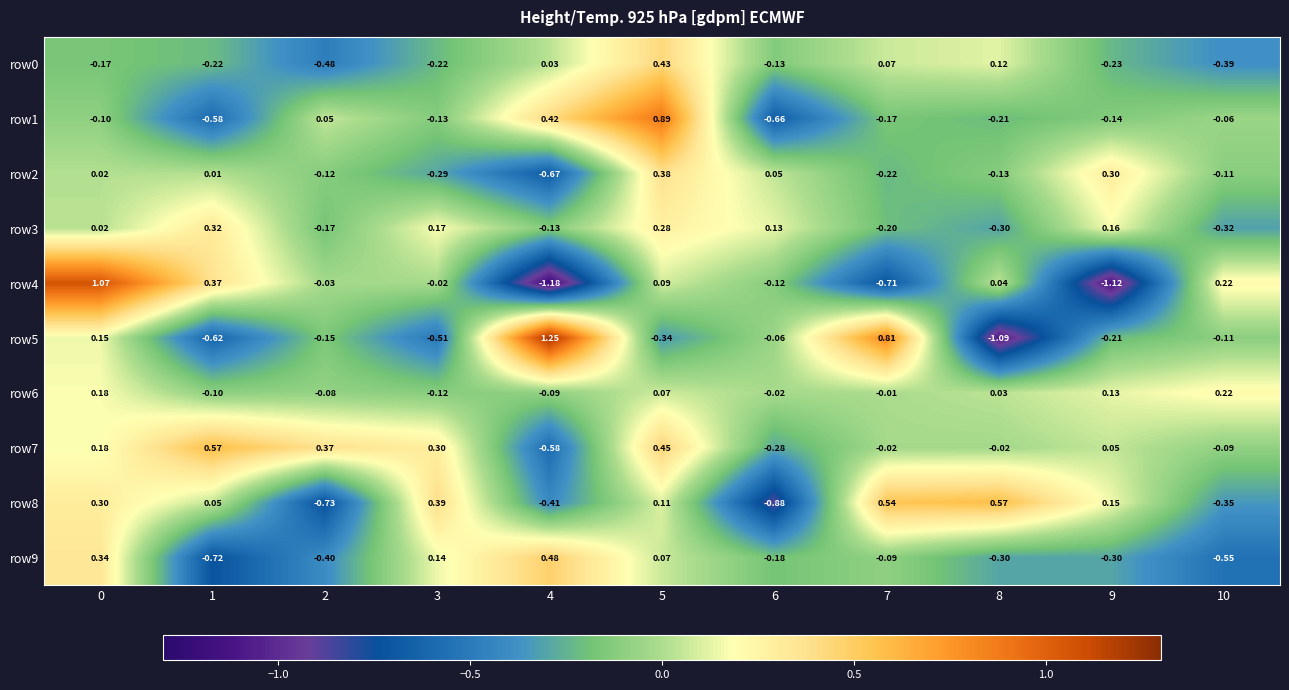

Reading left to right, list all the values displayed in this chart.

row0: 0=-0.2	1=-0.2	2=-0.5	3=-0.2	4=0.0	5=0.4	6=-0.1	7=0.1	8=0.1	9=-0.2	10=-0.4
row1: 0=-0.1	1=-0.6	2=0.1	3=-0.1	4=0.4	5=0.9	6=-0.7	7=-0.2	8=-0.2	9=-0.1	10=-0.1
row2: 0=0.0	1=0.0	2=-0.1	3=-0.3	4=-0.7	5=0.4	6=0.1	7=-0.2	8=-0.1	9=0.3	10=-0.1
row3: 0=0.0	1=0.3	2=-0.2	3=0.2	4=-0.1	5=0.3	6=0.1	7=-0.2	8=-0.3	9=0.2	10=-0.3
row4: 0=1.1	1=0.4	2=-0.0	3=-0.0	4=-1.2	5=0.1	6=-0.1	7=-0.7	8=0.0	9=-1.1	10=0.2
row5: 0=0.1	1=-0.6	2=-0.1	3=-0.5	4=1.2	5=-0.3	6=-0.1	7=0.8	8=-1.1	9=-0.2	10=-0.1
row6: 0=0.2	1=-0.1	2=-0.1	3=-0.1	4=-0.1	5=0.1	6=-0.0	7=-0.0	8=0.0	9=0.1	10=0.2
row7: 0=0.2	1=0.6	2=0.4	3=0.3	4=-0.6	5=0.5	6=-0.3	7=-0.0	8=-0.0	9=0.1	10=-0.1
row8: 0=0.3	1=0.1	2=-0.7	3=0.4	4=-0.4	5=0.1	6=-0.9	7=0.5	8=0.6	9=0.1	10=-0.3
row9: 0=0.3	1=-0.7	2=-0.4	3=0.1	4=0.5	5=0.1	6=-0.2	7=-0.1	8=-0.3	9=-0.3	10=-0.6